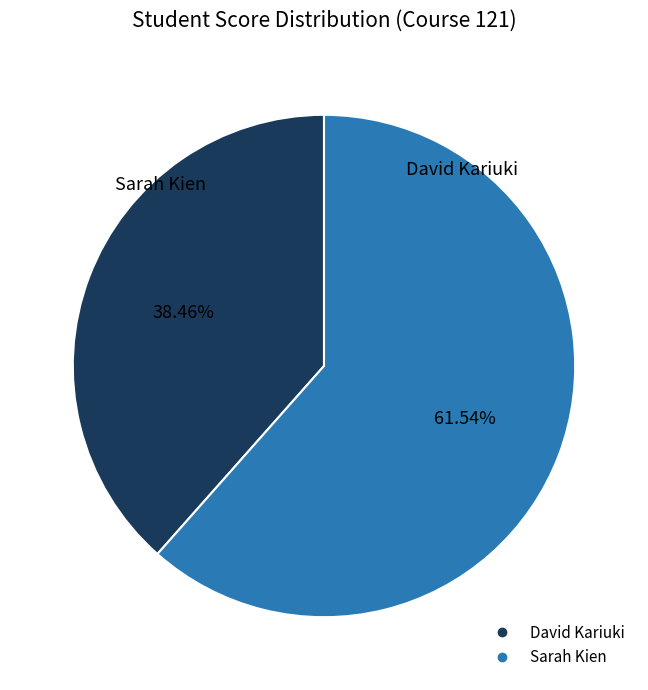

Which category accounts for the majority?

Sarah Kien